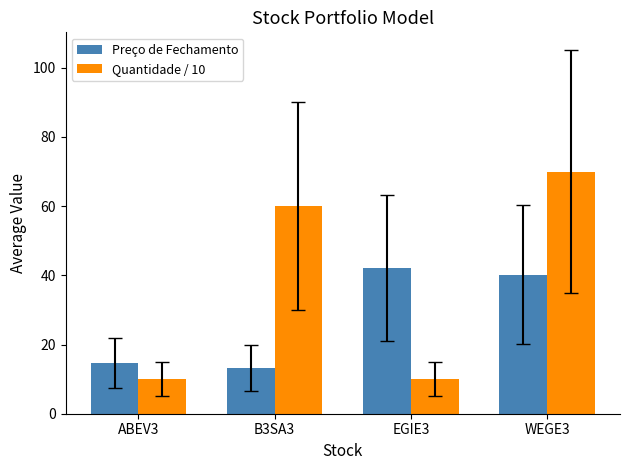

Is it true that Quantidade / 10 equals 60.0 at B3SA3?

True